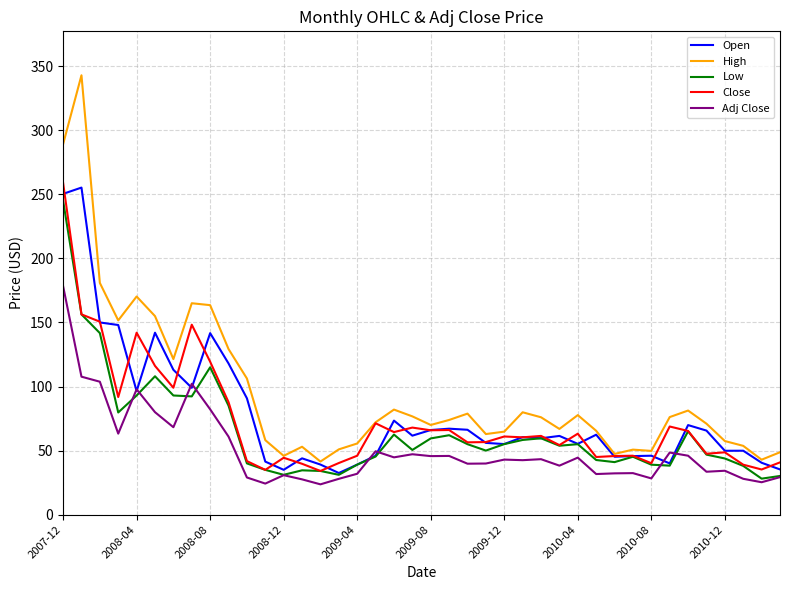

True or false: Close and Adj Close intersect in this chart.

False